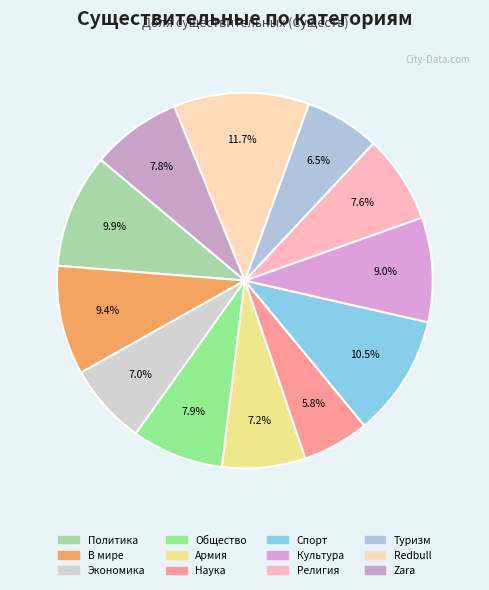

To the nearest percent, what portion does Спорт represent?

10%